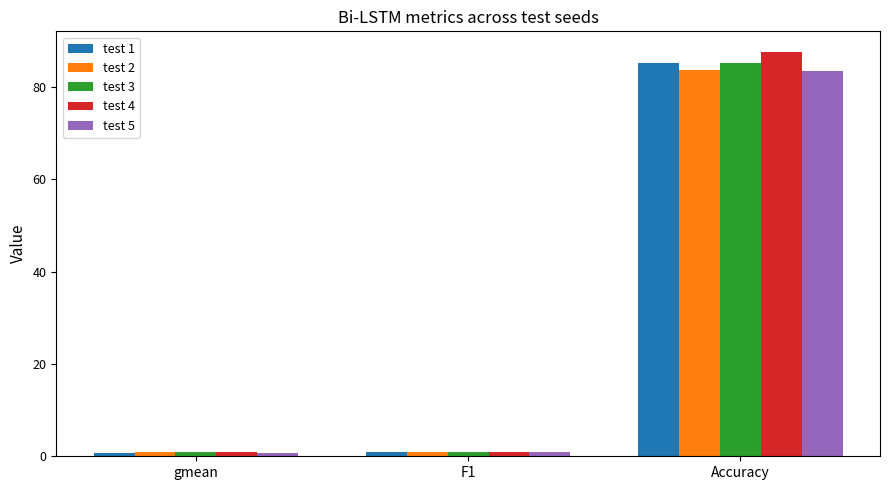

What are all the series names shown in the legend?

test 1, test 2, test 3, test 4, test 5